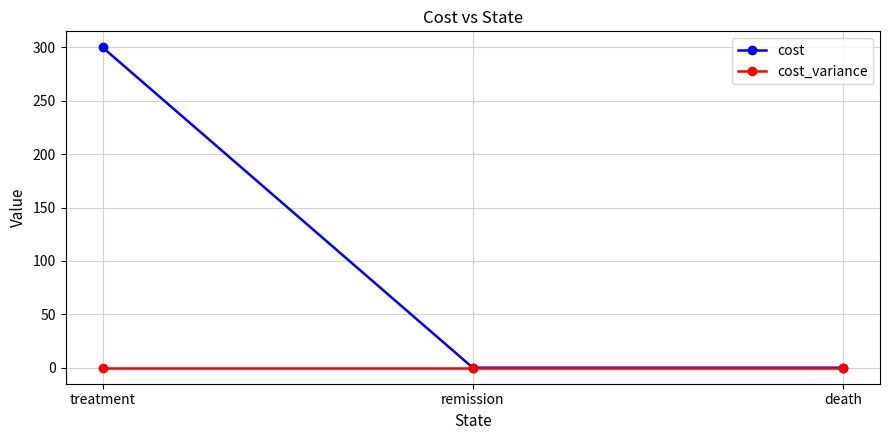

What is the label of the 3rd point from the left?

death